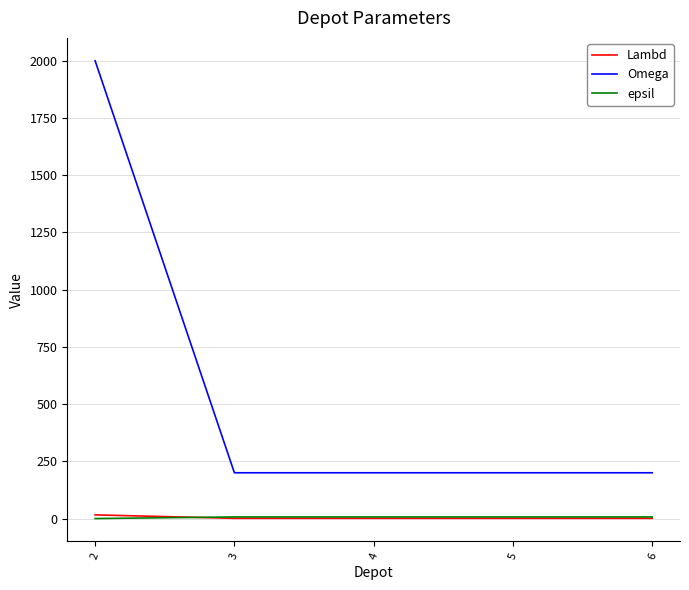

Is it true that Lambd equals 1 at 3?

True